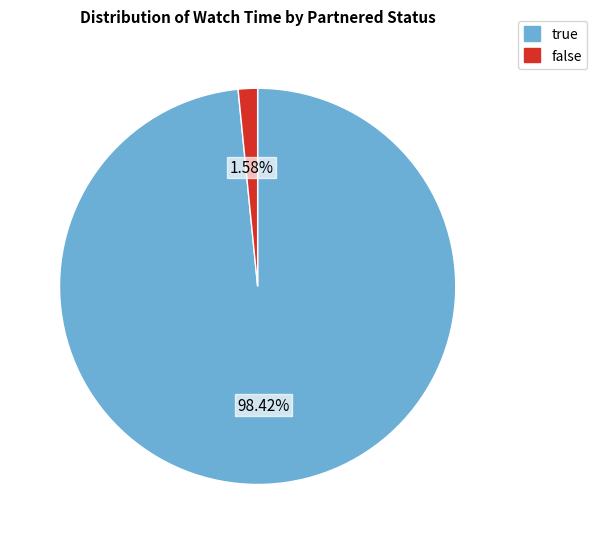

Is there a majority slice in this chart?

Yes